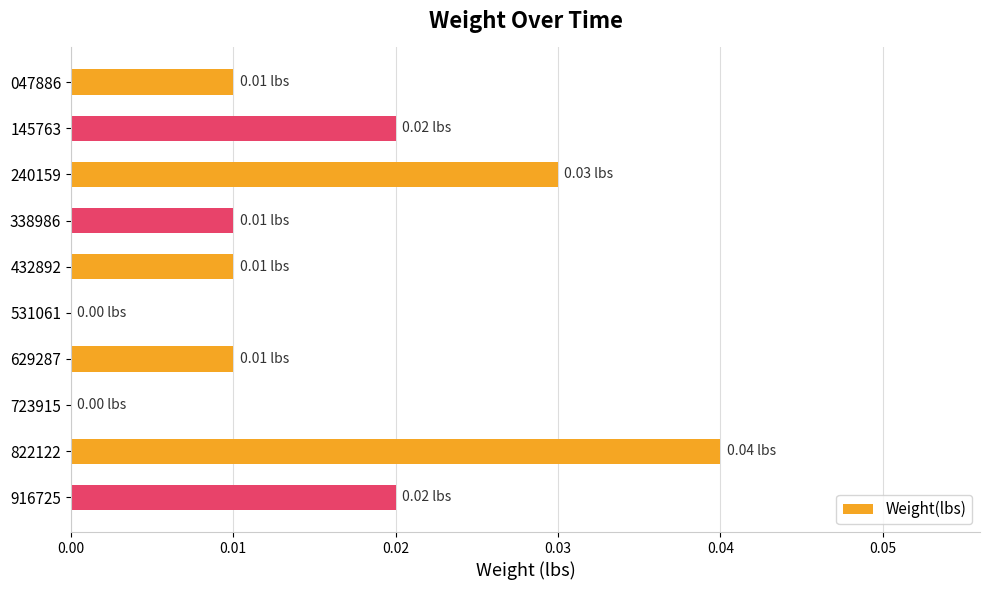

At which category does the chart reach its peak across all series?

822122